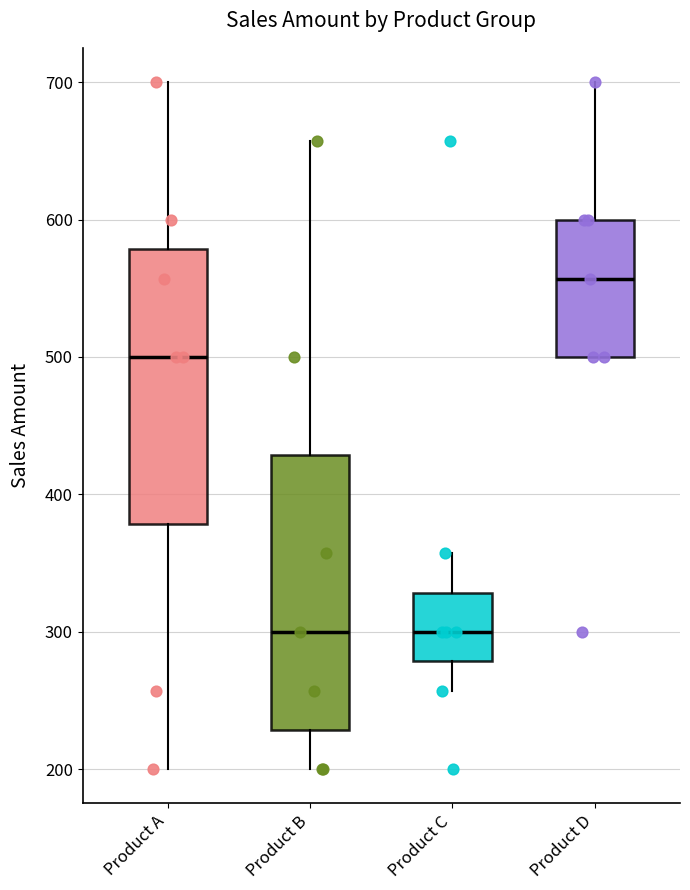

Reading left to right, read every box against the y-axis: the position of its median line, the range the box covers, and the ends of its whiskers. The values are not printed on the chart, so give them approximately, as read against the axis.

Product A: median 500, box 380 to 580, whiskers 200 to 700
Product B: median 300, box 230 to 430, whiskers 200 to 660
Product C: median 300, box 280 to 330, whiskers 260 to 360
Product D: median 560, box 500 to 600, whiskers 500 to 700